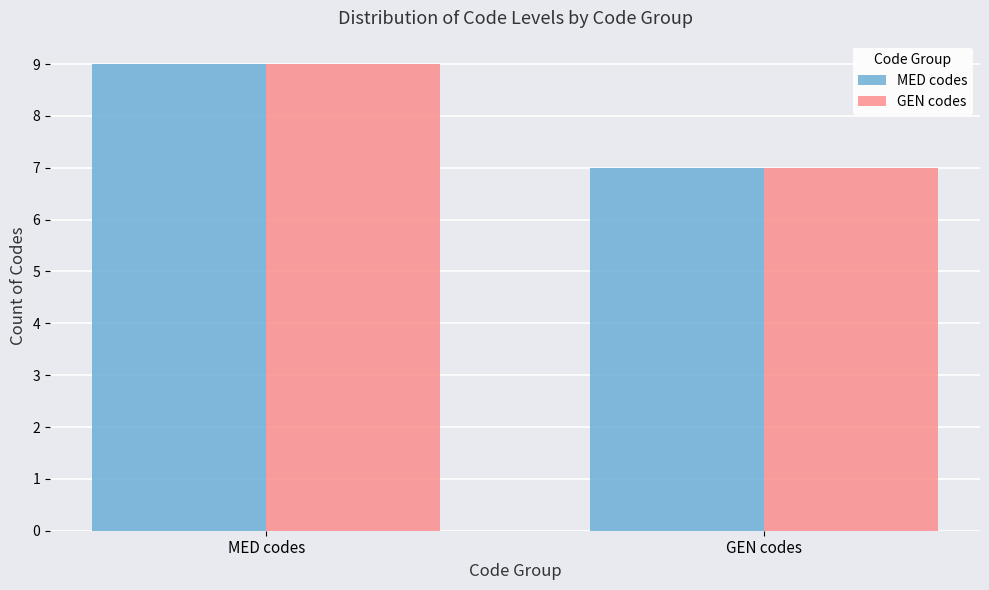

Reading left to right, what are all the values shown in this chart?

MED codes: 9	7
GEN codes: 9	7